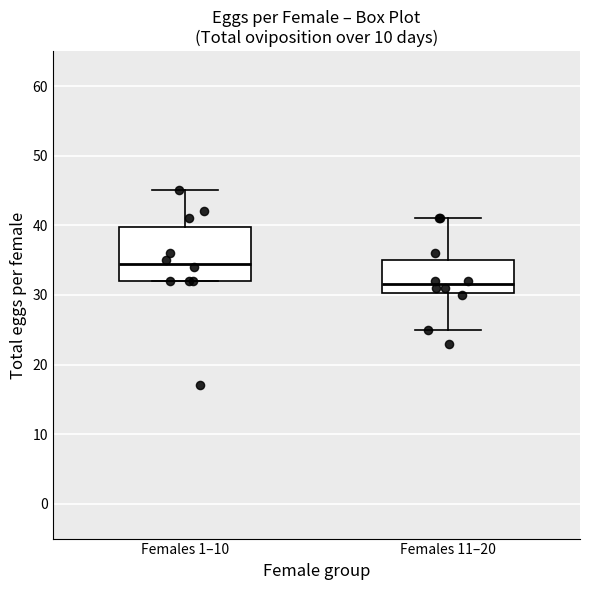

Where is the upper edge of the box for Females 11–20 on the y-axis? The values are not printed on the chart, so give them approximately, as read against the axis.

35